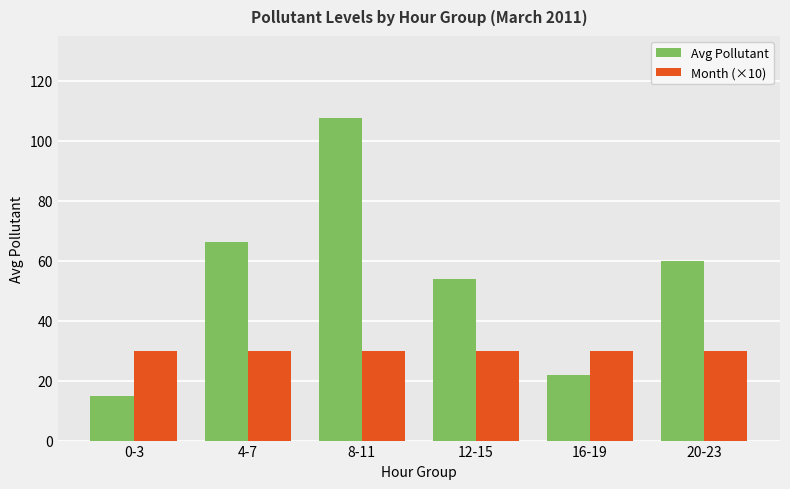

What is the lowest value of the Month (×10) series?

30.0